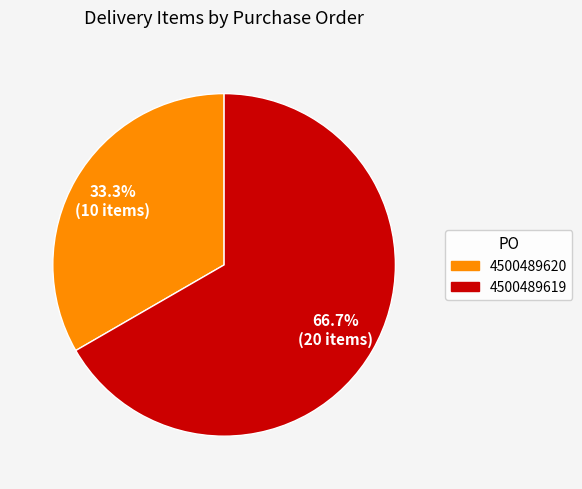

How many segments does this pie chart have?

2